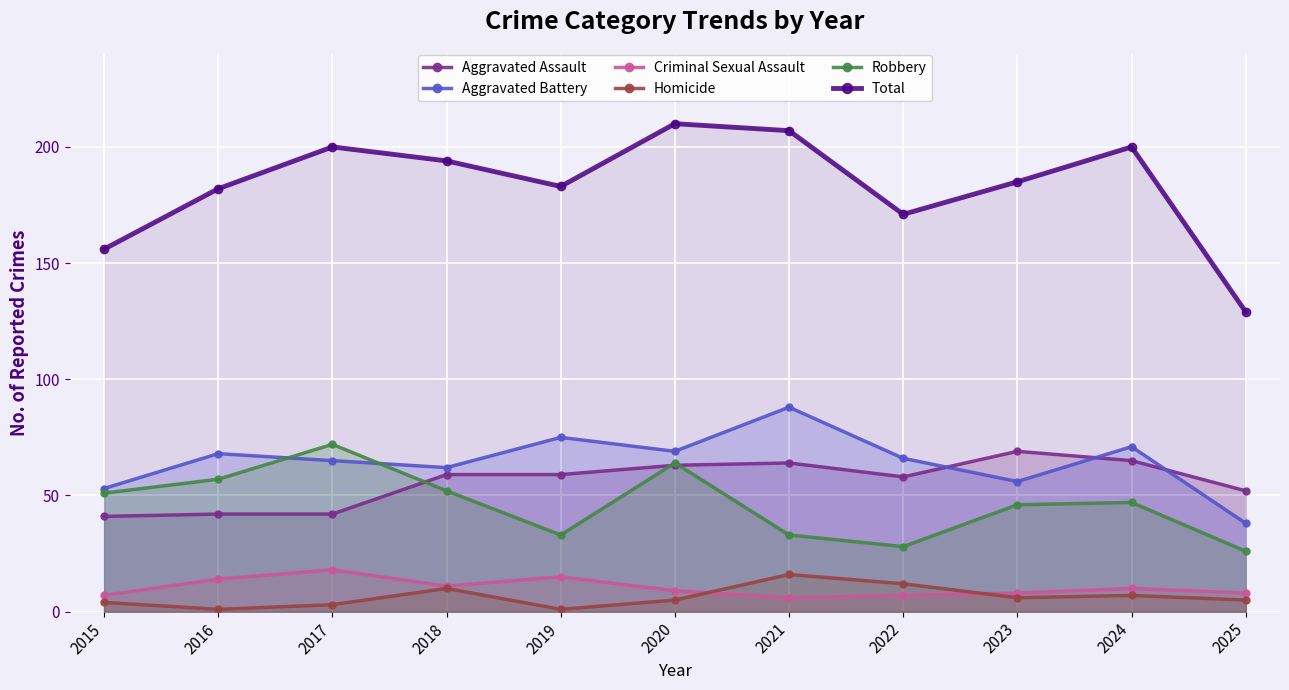

How many values in the Robbery series exceed 47?

5